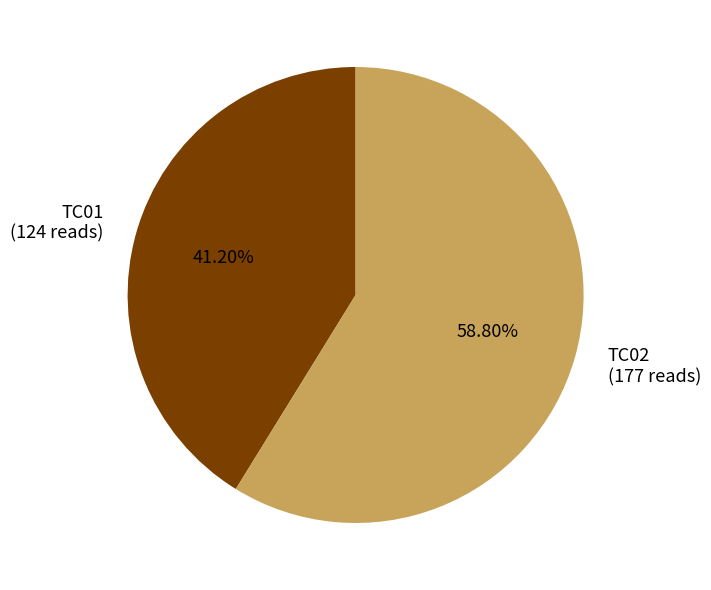

To the nearest percent, what is the difference between the largest and smallest slice percentages?

18%